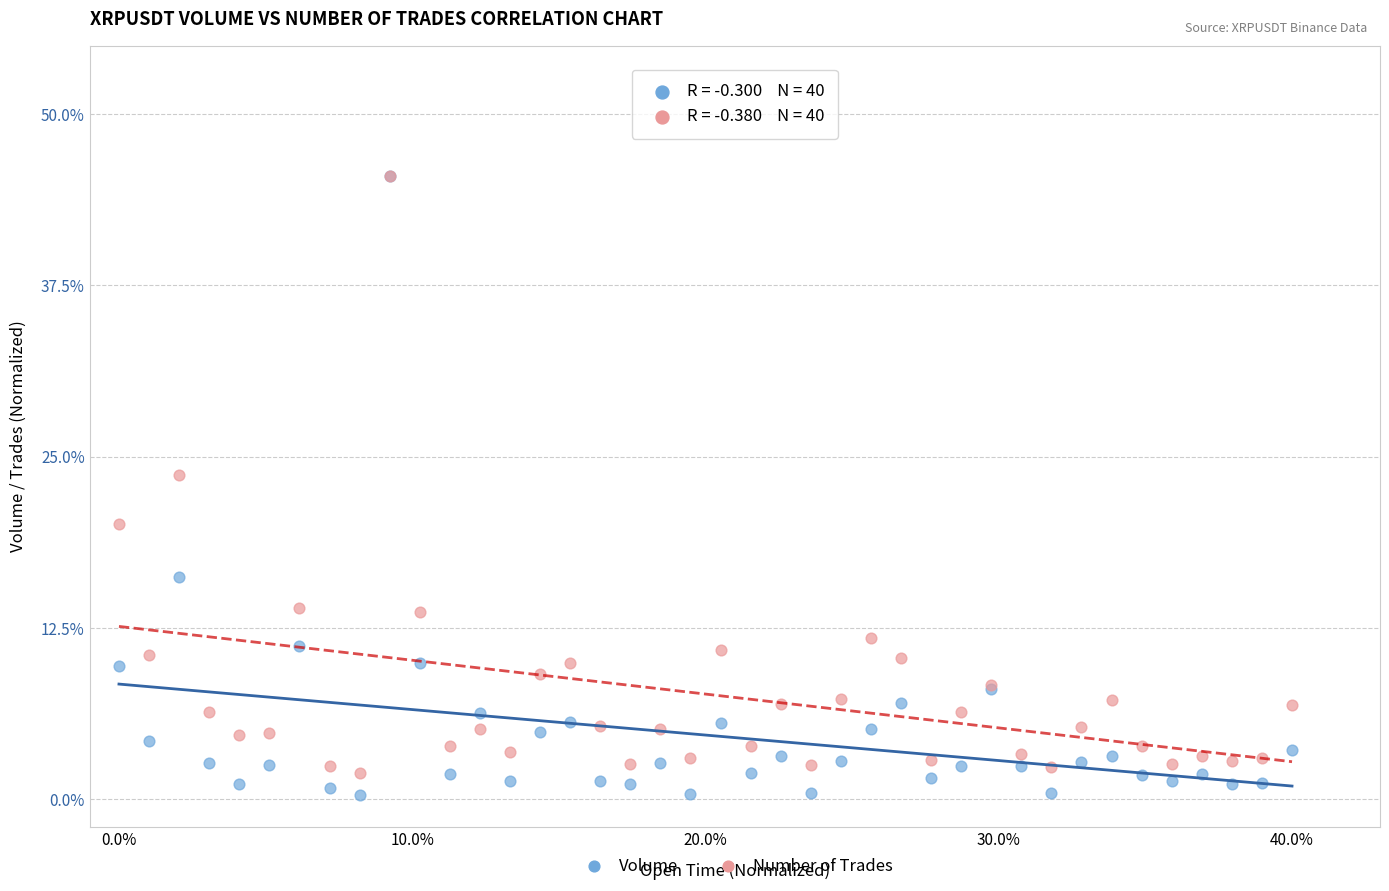

In the Number of Trades series, what Y value is closest to 23?

23.7